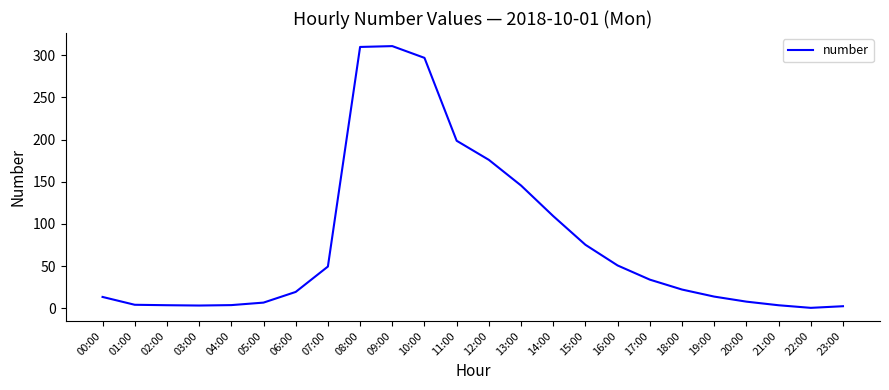

Read the value at 01:00.

4.1